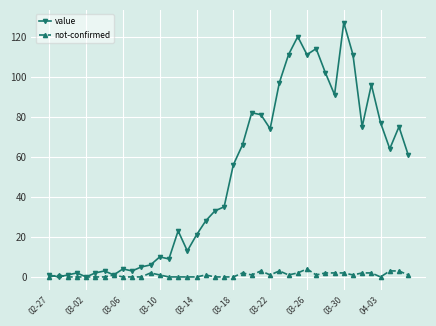

Reading left to right, what are all the values shown in this chart?

value: 1	0	1	2	0	2	3	1	4	3	5	6	10	9	23	13	21	28	33	35	56	66	82	81	74	97	111	120	111	114	102	91	127	111	75	96	77	64	75	61
not-confirmed: 0	1	0	0	0	0	0	1	0	0	0	2	1	0	0	0	0	1	0	0	0	2	1	3	1	3	1	2	4	1	2	2	2	1	2	2	0	3	3	1